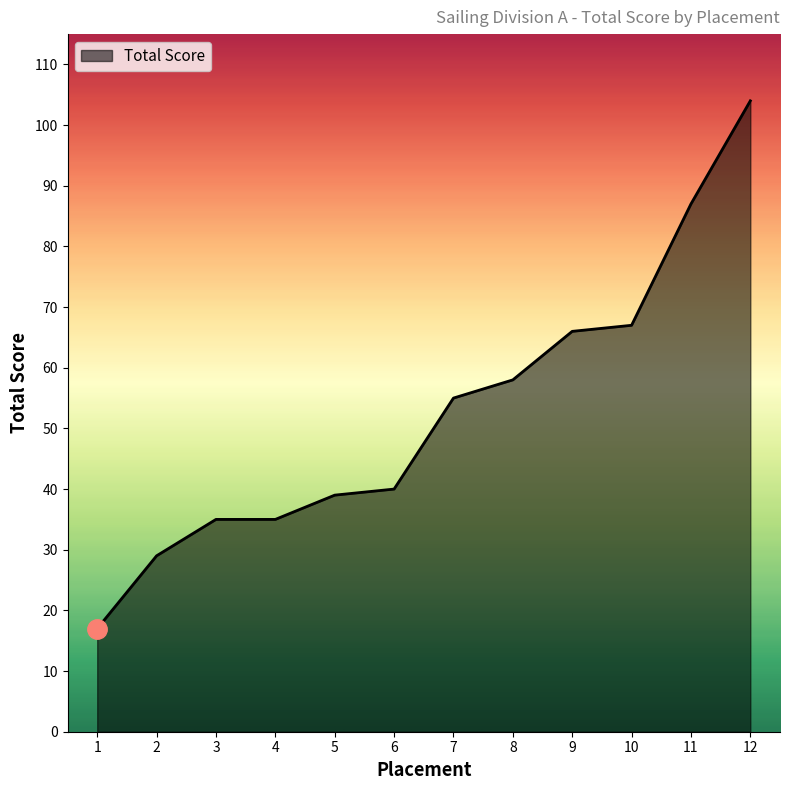

True or false: there are more than 2 points higher than both neighbors.

False